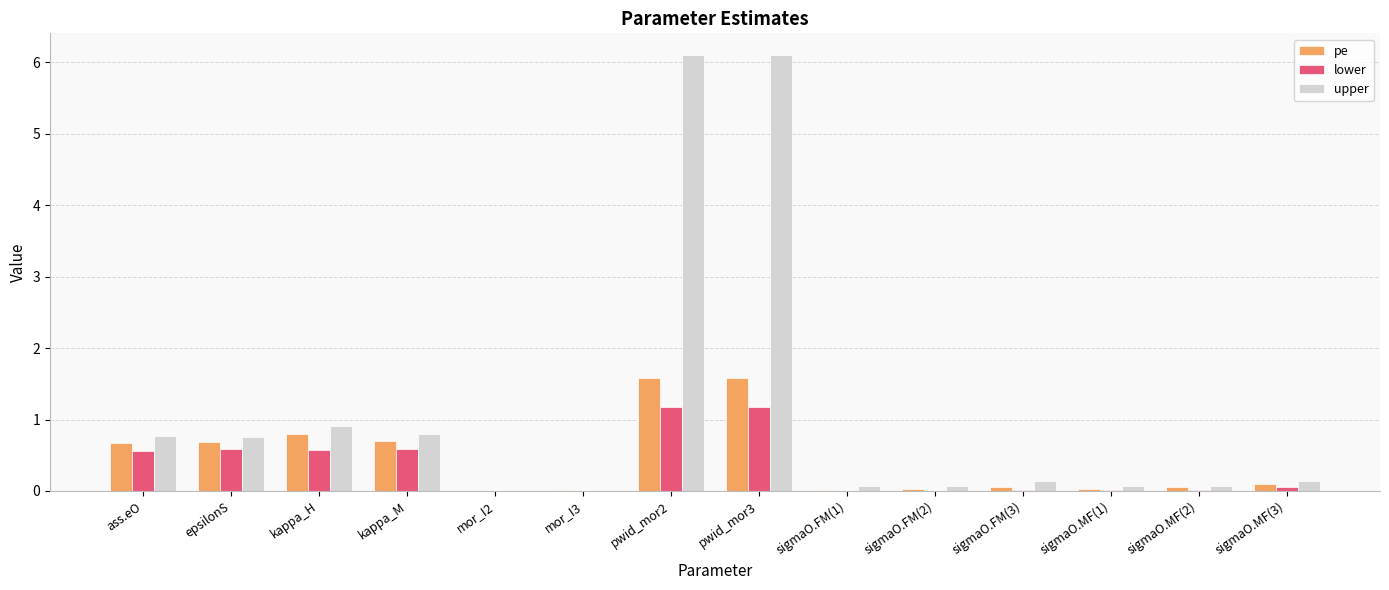

What is the sum of all lower values?

4.8